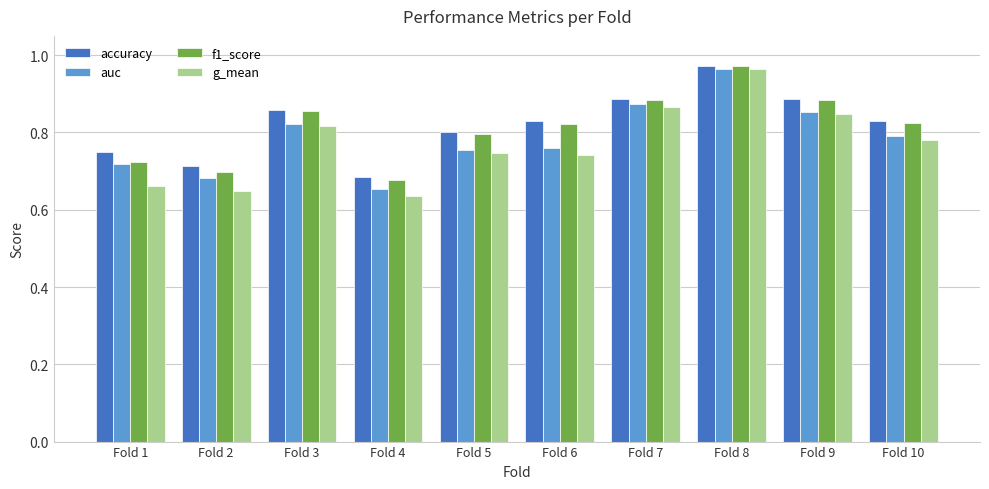

Between Fold 2 and Fold 5, which series saw the biggest shift?

f1_score